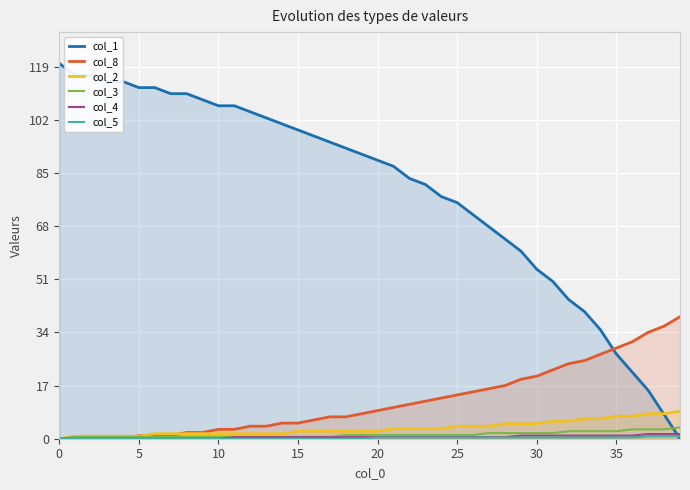

Rank the series by their maximum value, from highest to lowest.

col_1, col_8, col_2, col_3, col_4, col_5